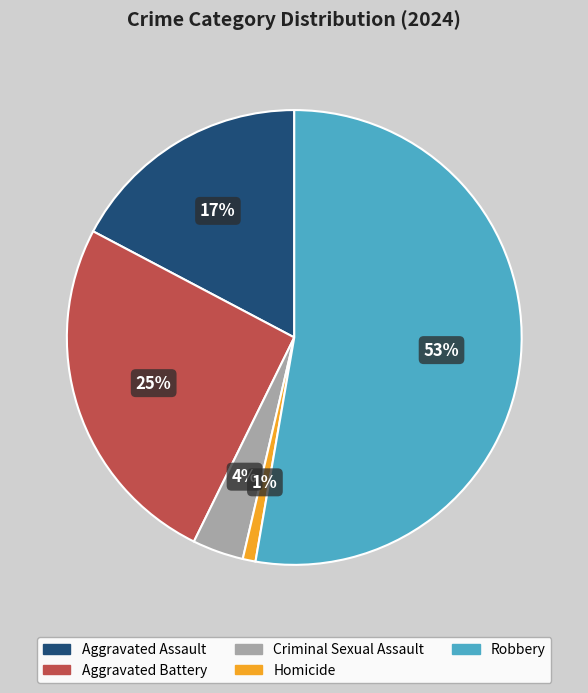

What is the majority slice?

Robbery